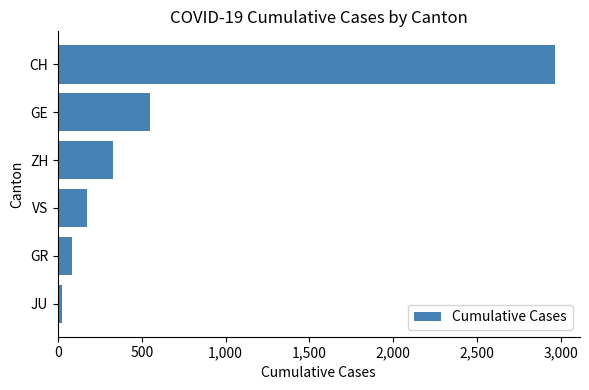

What is the average value?

687